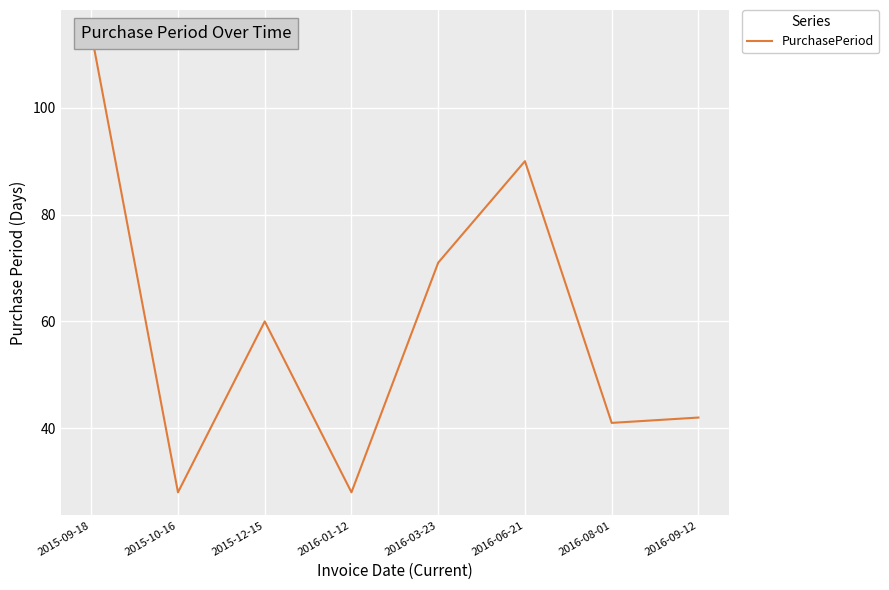

What position from the right is 2015-12-15?

6